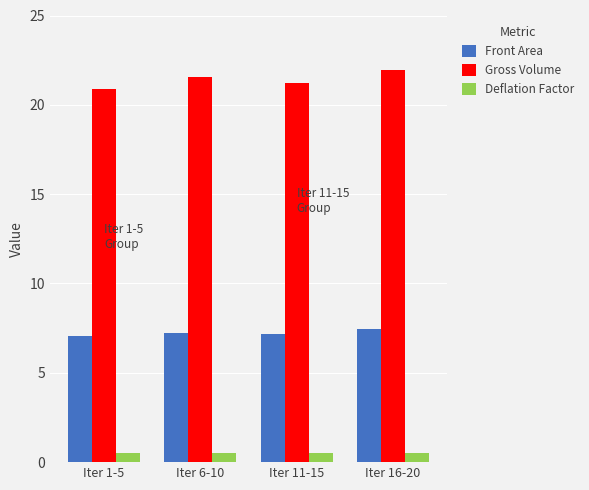

At how many categories does at least one series exceed 12?

4